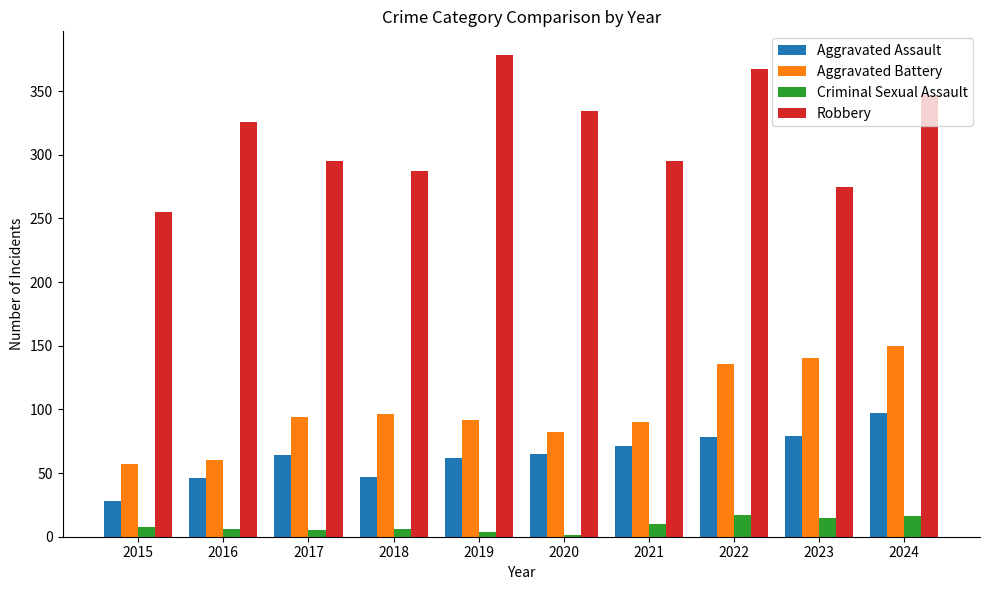

What is the sum of all Aggravated Assault values?

637